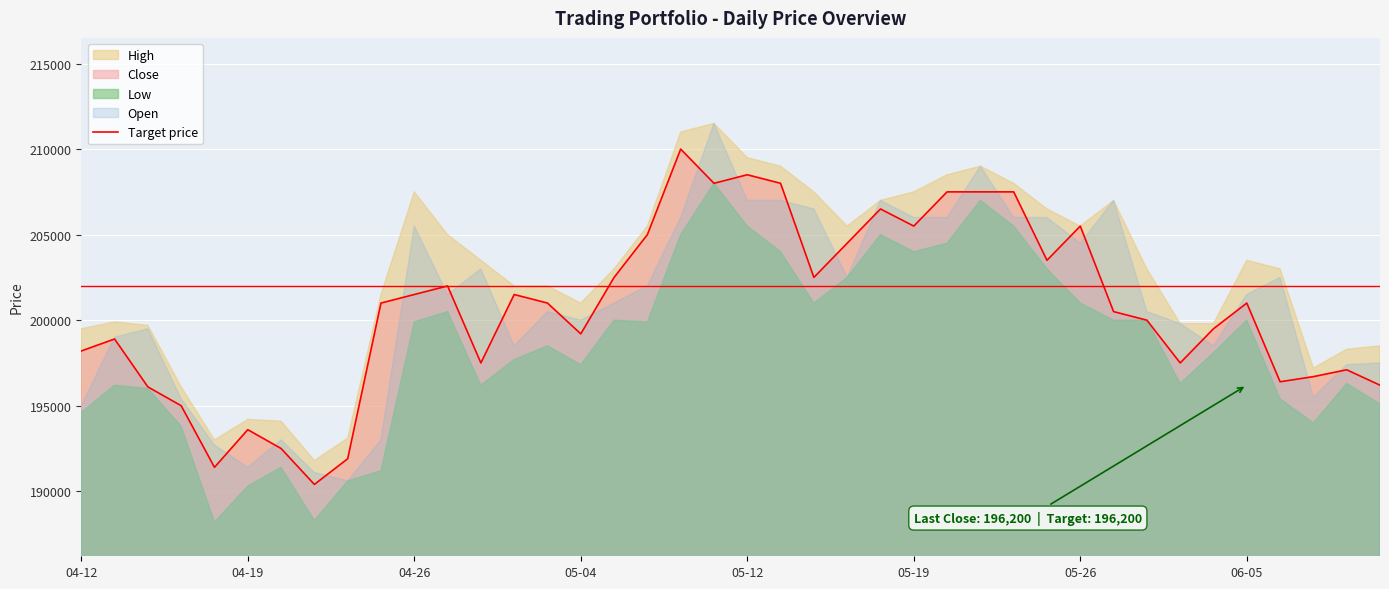

The value of Target price at 05-04 is 199200. True or false?

True